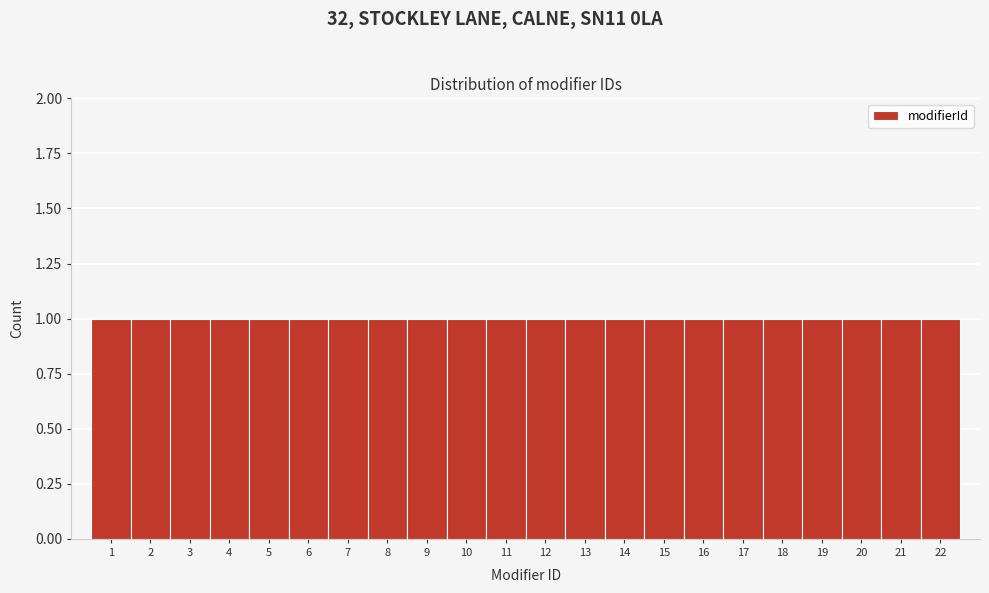

Reading left to right, list every bar in this chart as the range it spans on the x-axis followed by its height. The values are not printed on the chart, so give them approximately, as read against the axis.

0.5 to 1.5: 1
1.5 to 2.5: 1
2.5 to 3.5: 1
3.5 to 4.5: 1
4.5 to 5.5: 1
5.5 to 6.5: 1
6.5 to 7.5: 1
7.5 to 8.5: 1
8.5 to 9.5: 1
9.5 to 10.5: 1
10.5 to 11.5: 1
11.5 to 12.5: 1
12.5 to 13.5: 1
13.5 to 14.5: 1
14.5 to 15.5: 1
15.5 to 16.5: 1
16.5 to 17.5: 1
17.5 to 18.5: 1
18.5 to 19.5: 1
19.5 to 20.5: 1
20.5 to 21.5: 1
21.5 to 22.5: 1